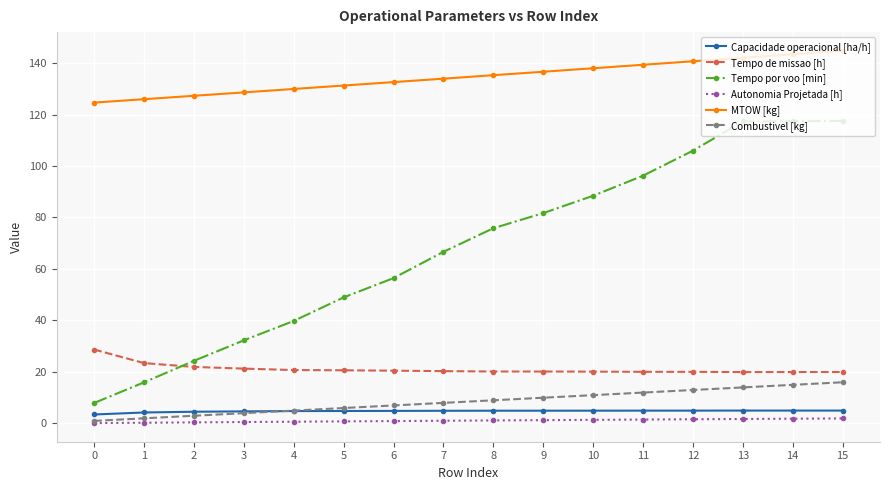

Does the chart have visible grid lines?

Yes